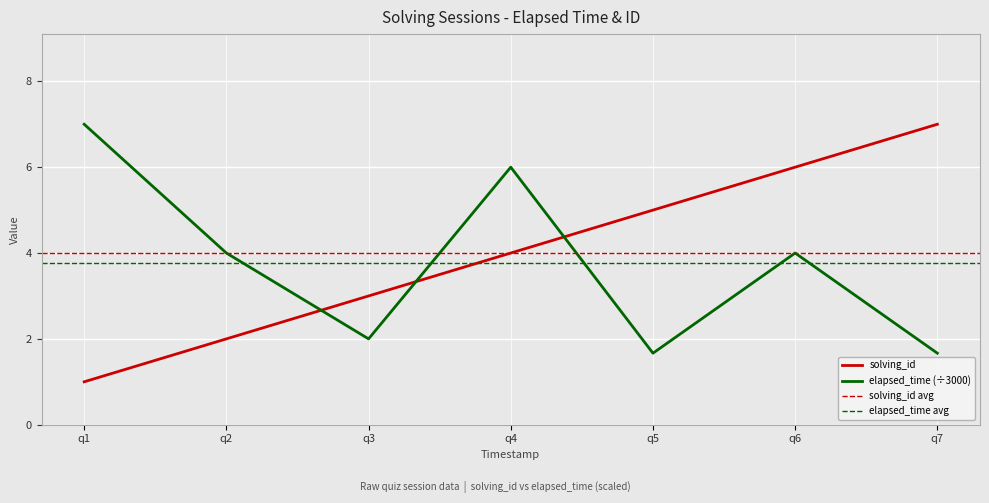

Is the value of elapsed_time (÷3000) at q3 greater than the value of solving_id at q5?

No